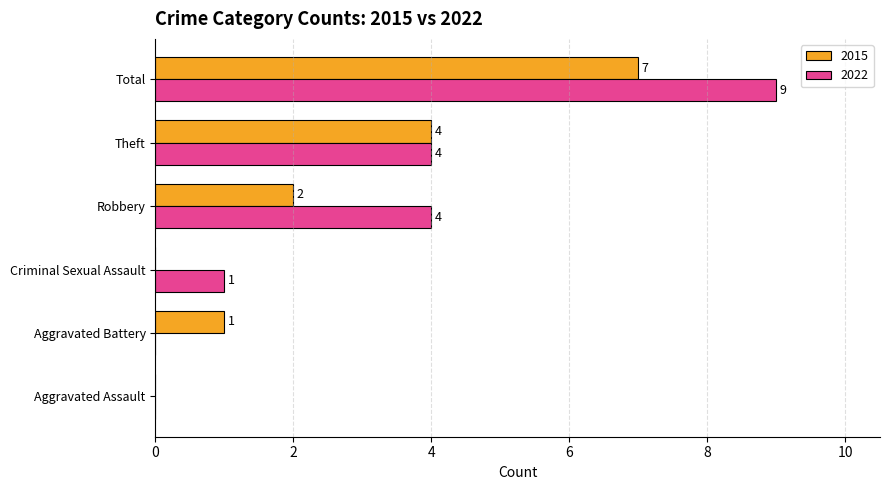

What are all the series names shown in the legend?

2015, 2022